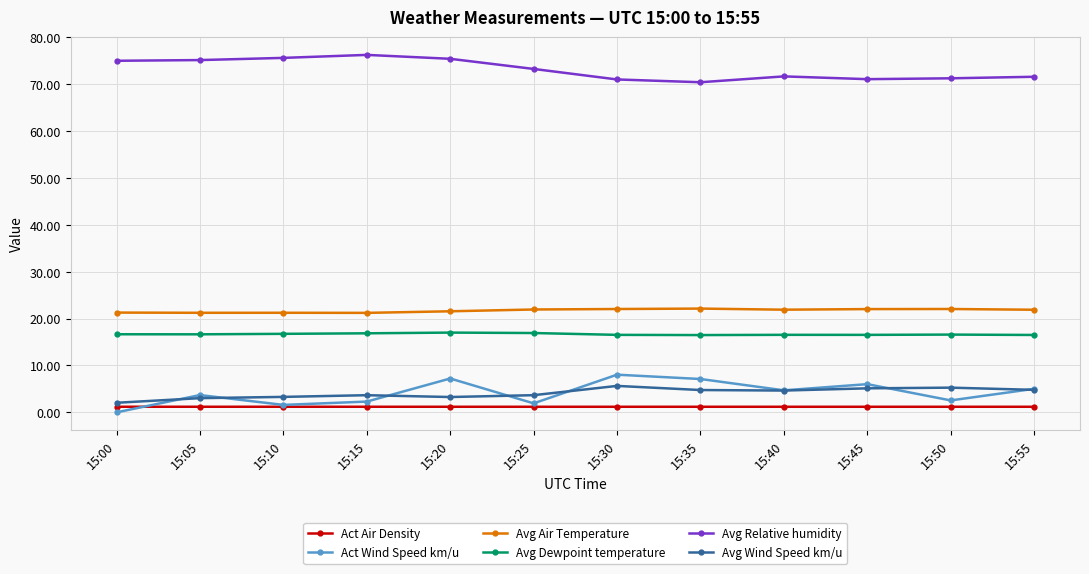

Which series has the largest range (max minus min)?

Act Wind Speed km/u